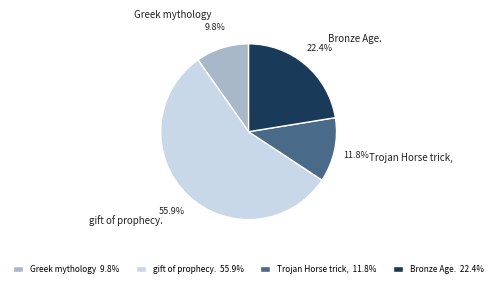

Which category has the smallest portion of the pie?

Greek mythology